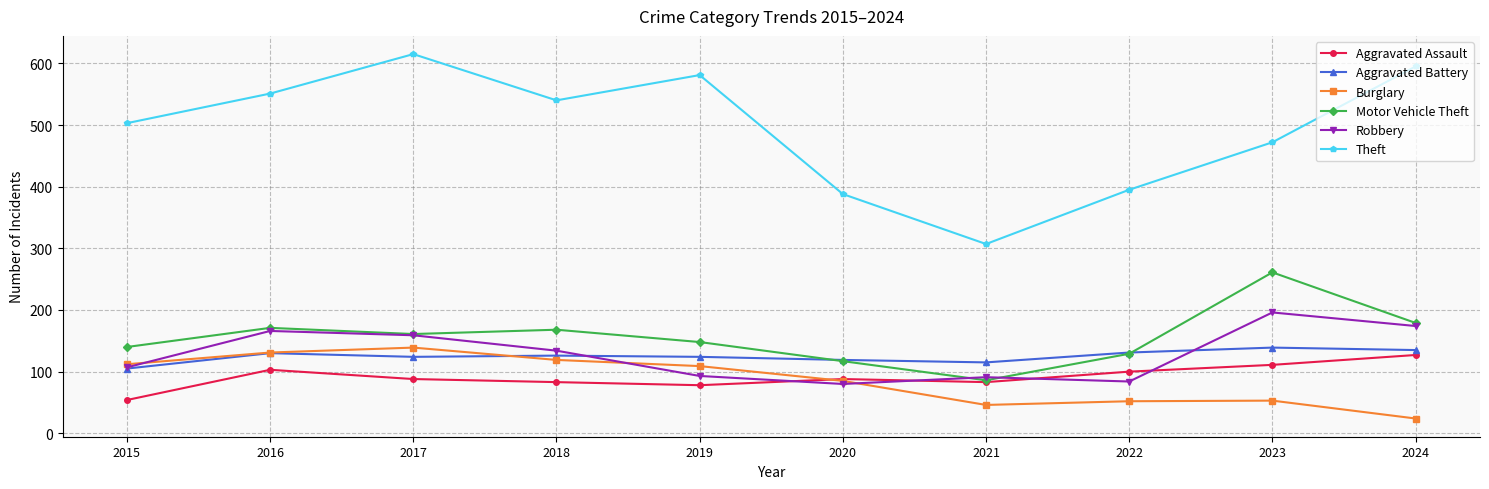

What is the difference between the second highest and second lowest values in the Theft series?

207